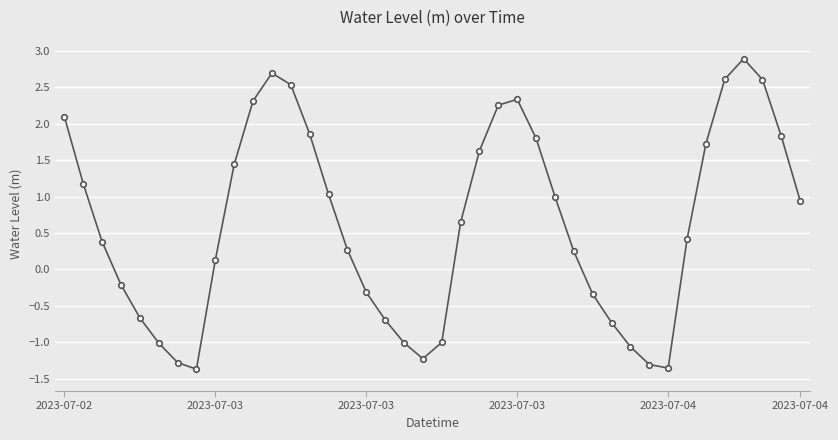

How many negative values are there?

15